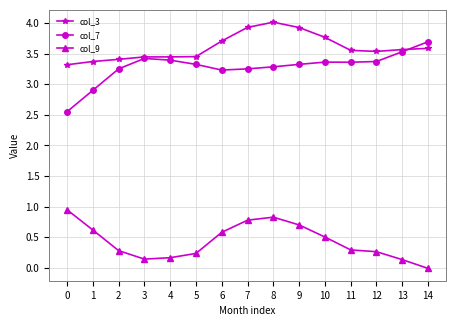

What is the greatest value displayed?

4.0